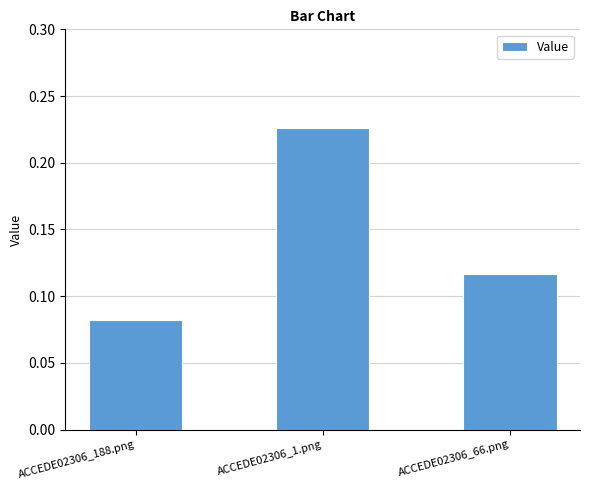

At which label is the value closest to 0?

ACCEDE02306_188.png